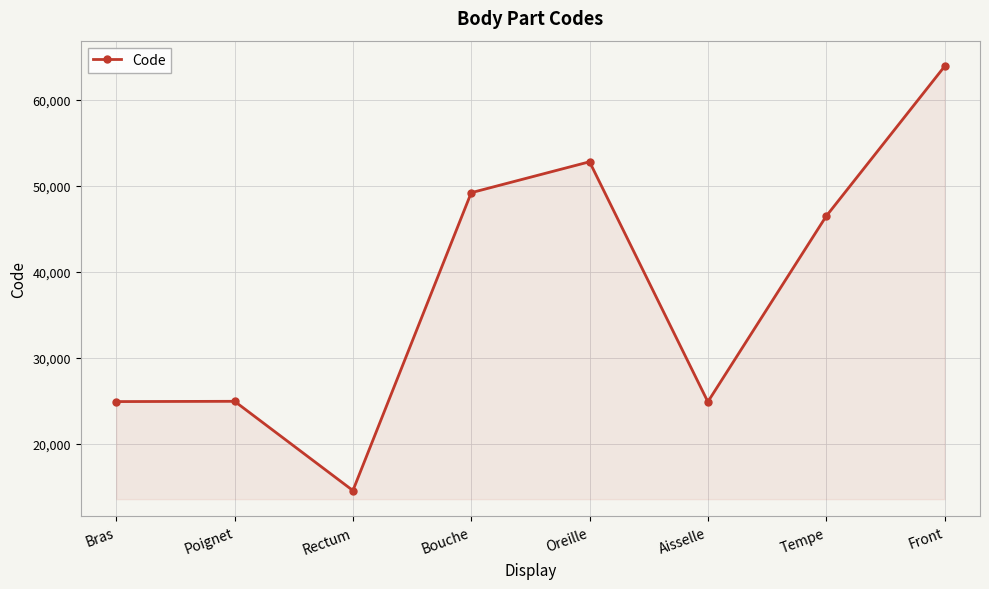

How many values are below 46450?

4